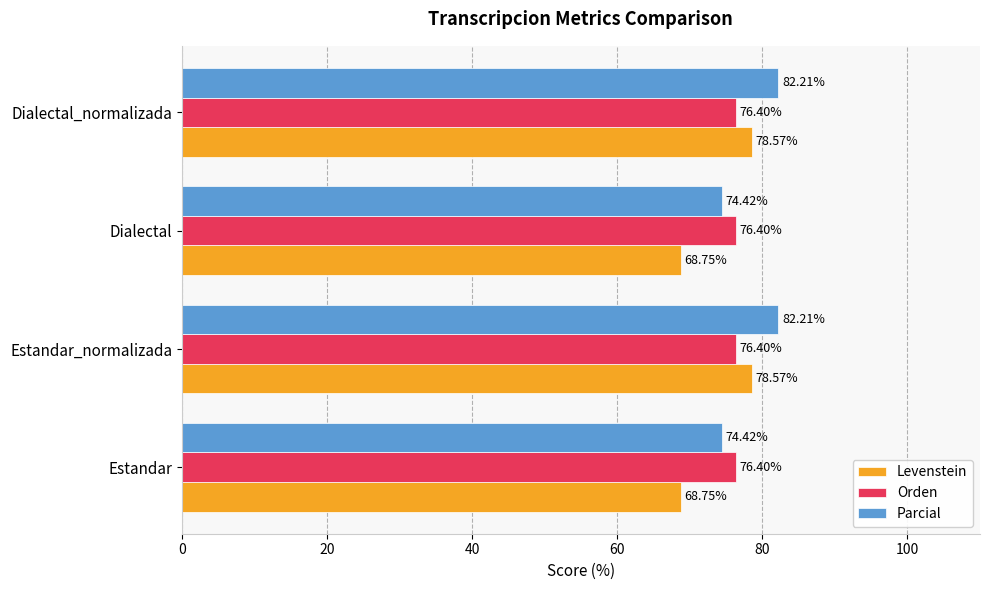

At Dialectal_normalizada, list the series in order from largest to smallest.

Parcial, Levenstein, Orden